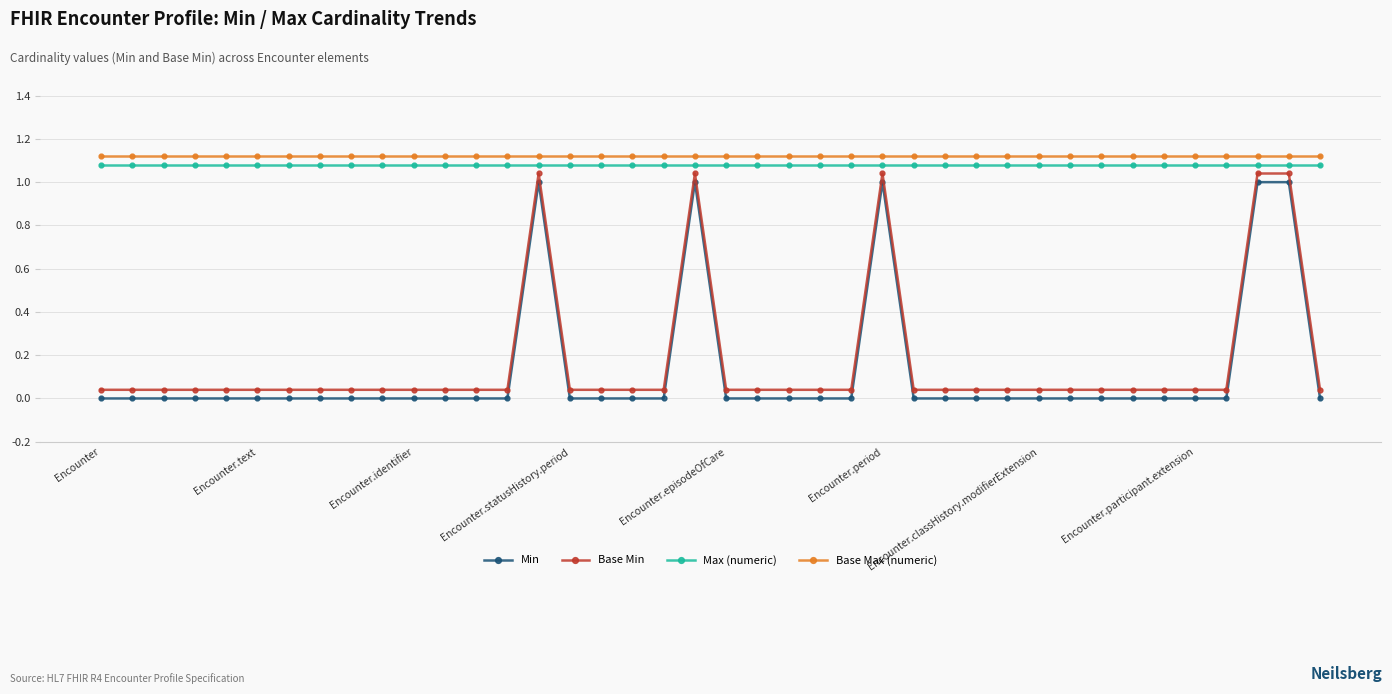

What are all the series names shown in the legend?

Min, Base Min, Max (numeric), Base Max (numeric)